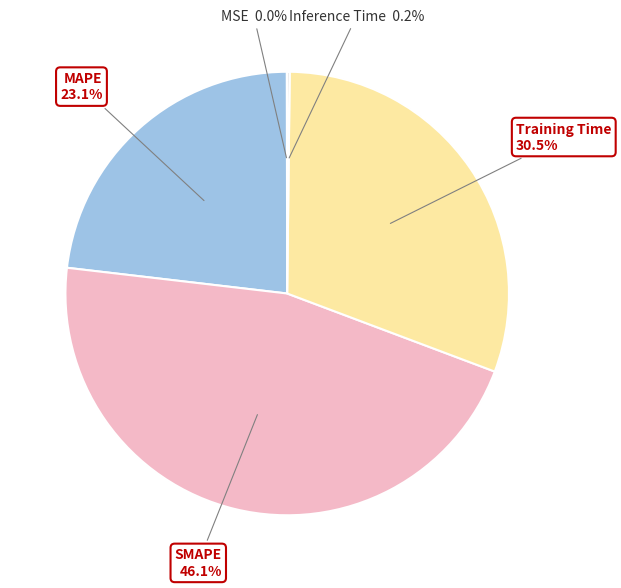

Is there a majority slice in this chart?

No